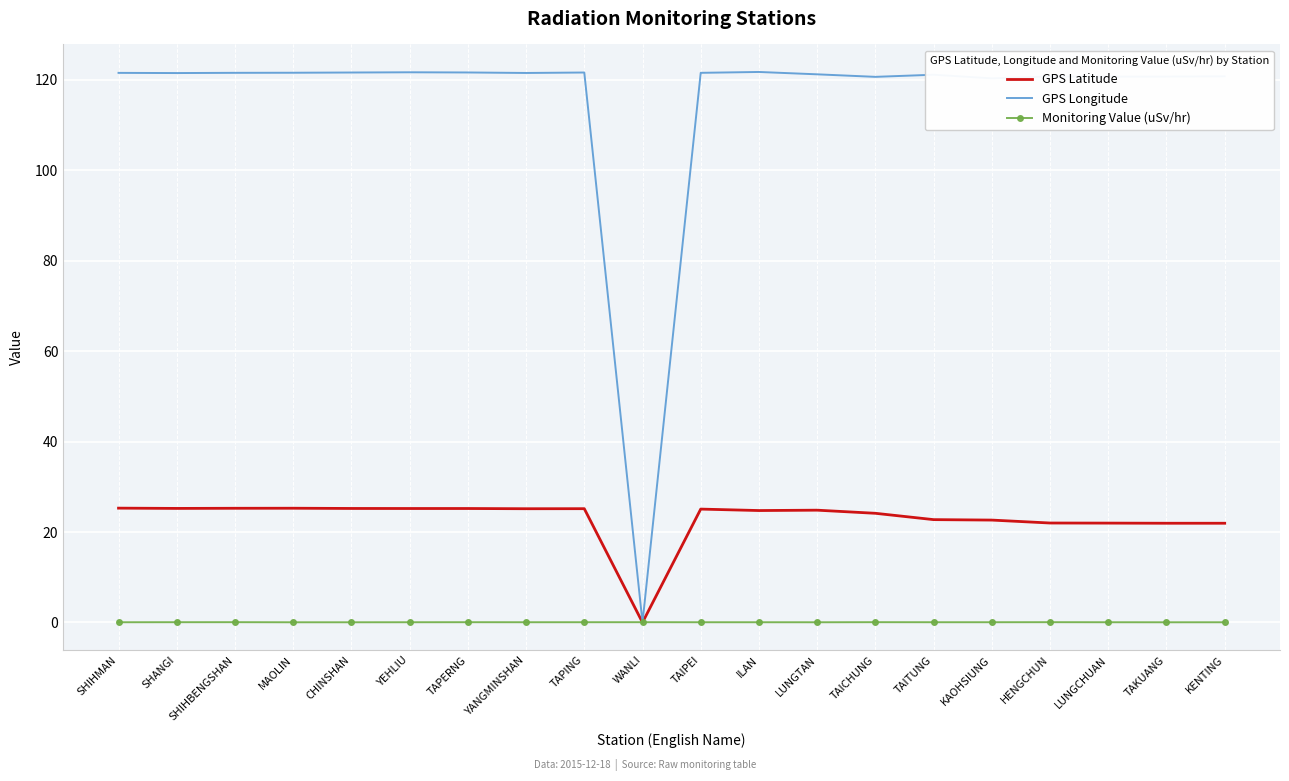

Which series has the largest range (max minus min)?

GPS Longitude